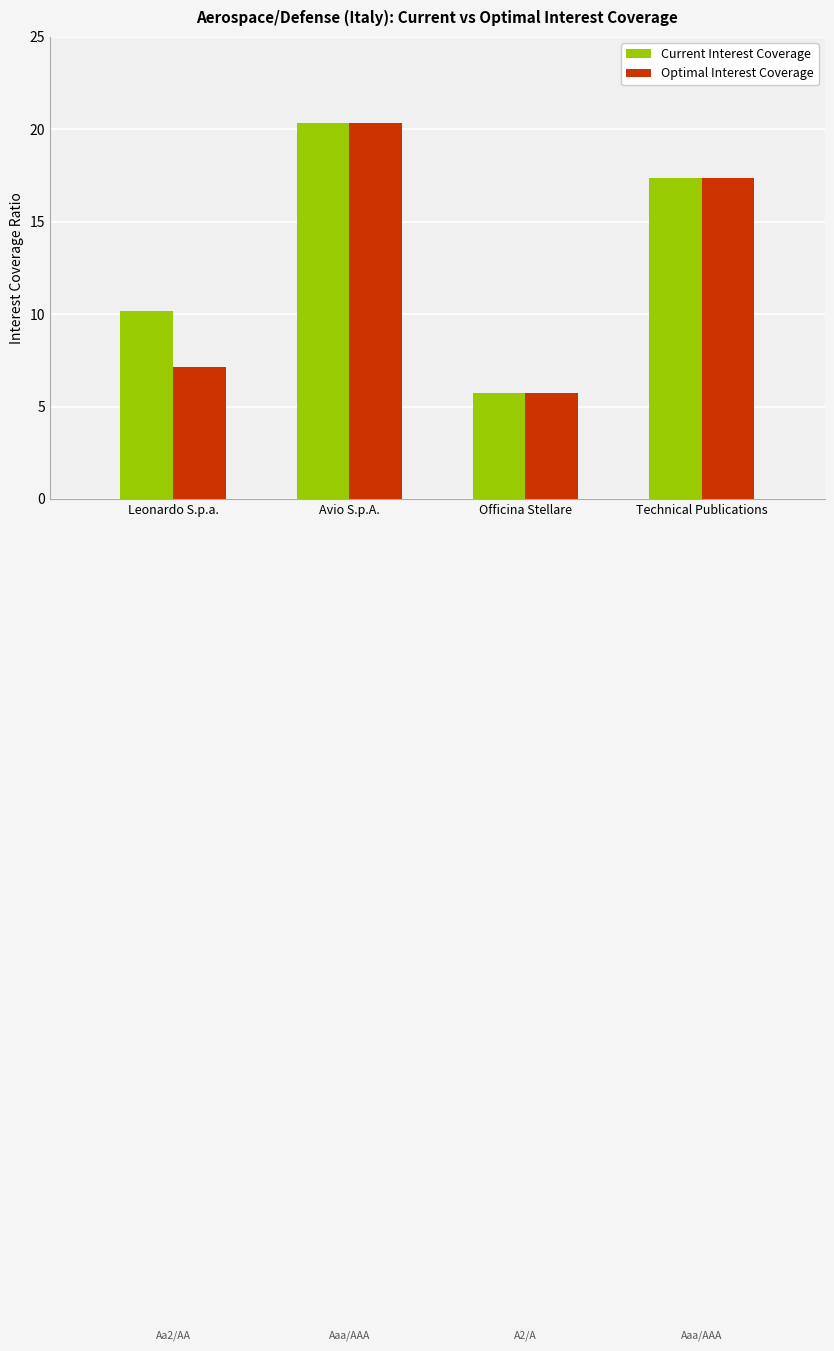

The value of Optimal Interest Coverage at Officina Stellare is 7.8. True or false?

False